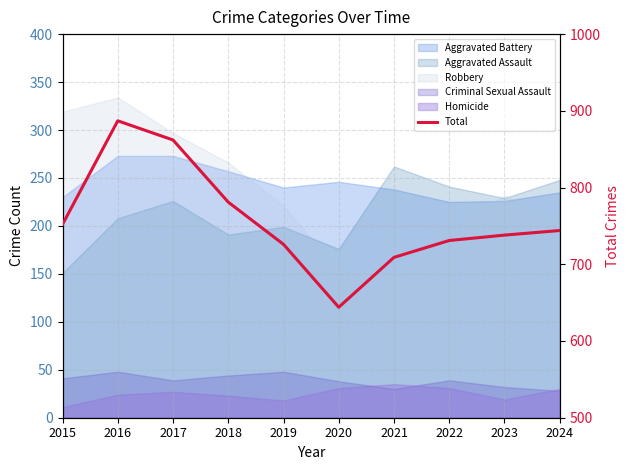

How many points are higher than both their immediate neighbors (excluding endpoints)?

1